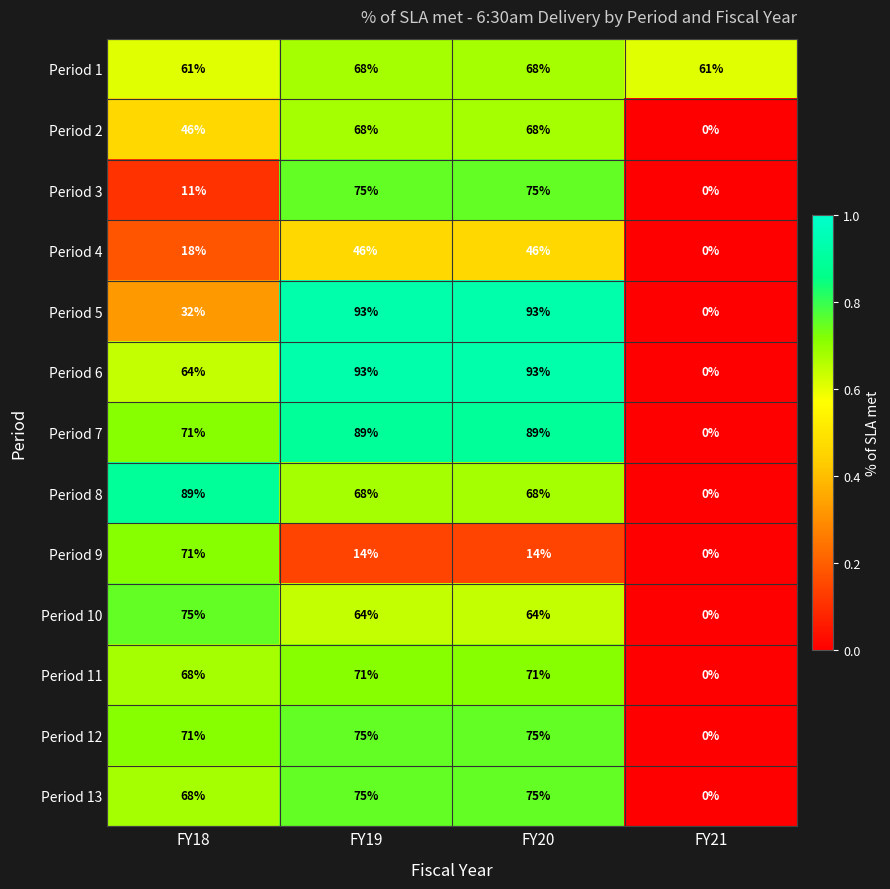

What is the average value of the Period 9 series?

25